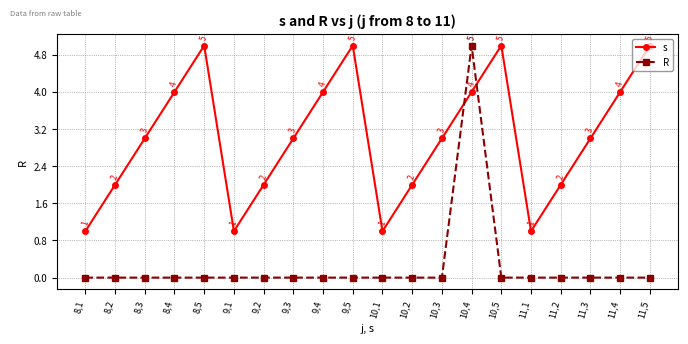

Between 9,4 and 10,5, which series saw the biggest shift?

s